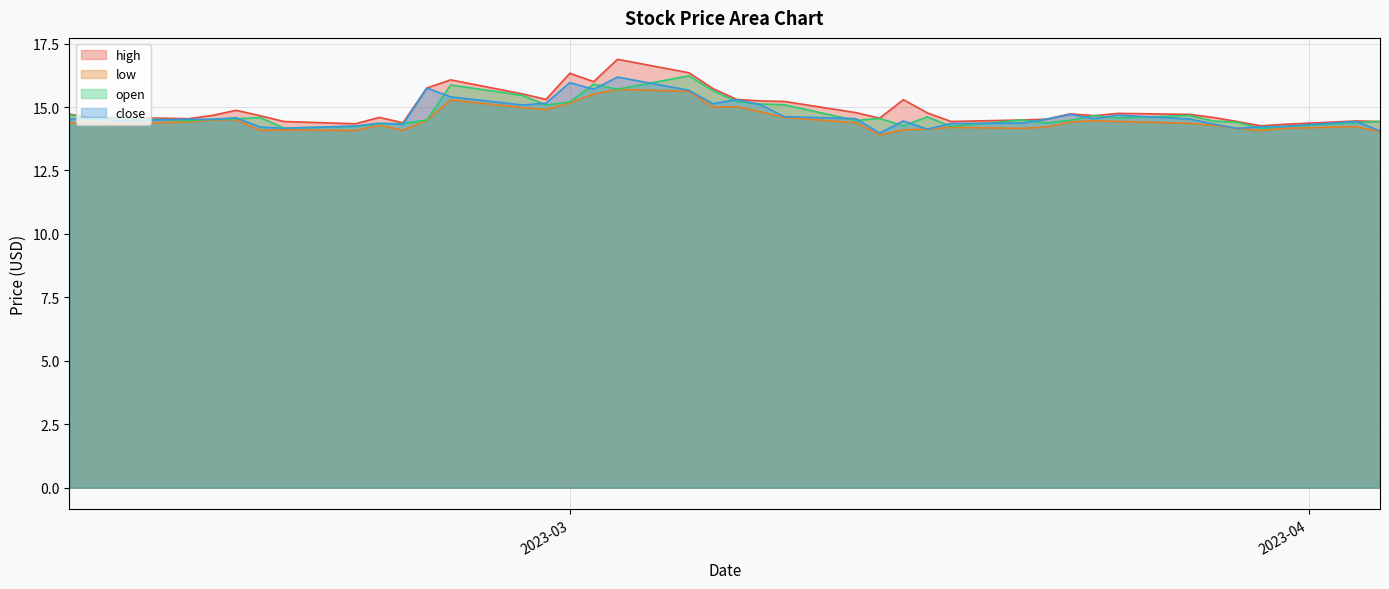

True or false: open and high intersect in this chart.

False